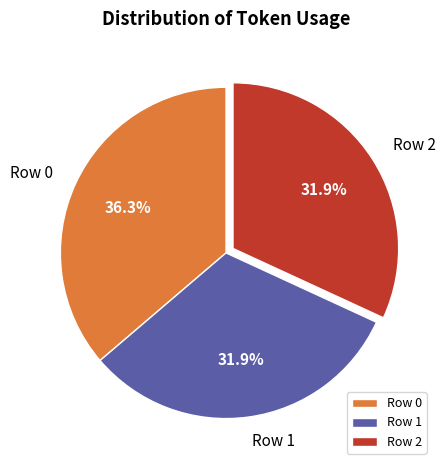

Which category has the biggest portion of the pie?

Row 0